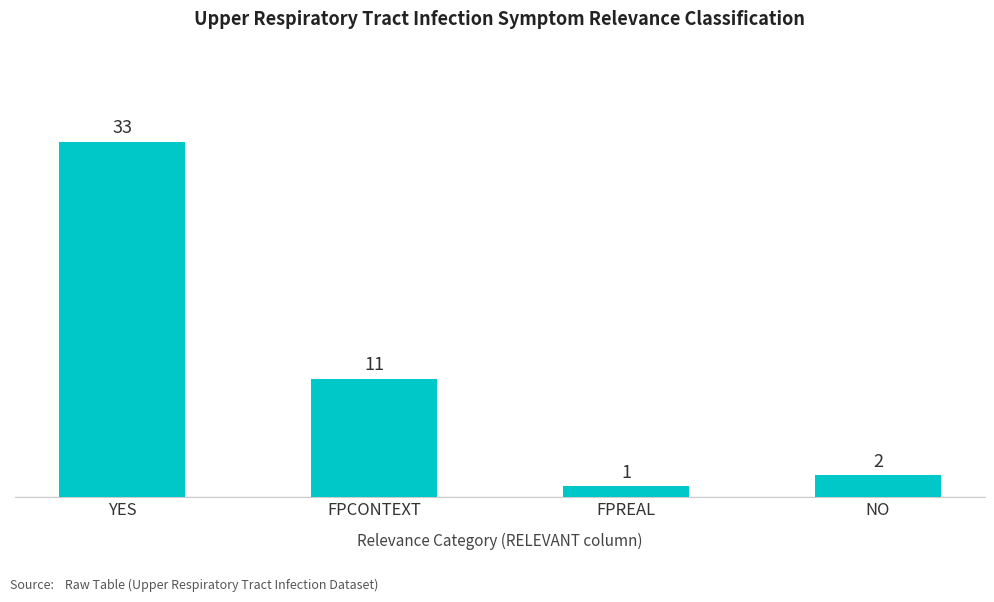

The chart shows a value of 33 at YES. True or false?

True